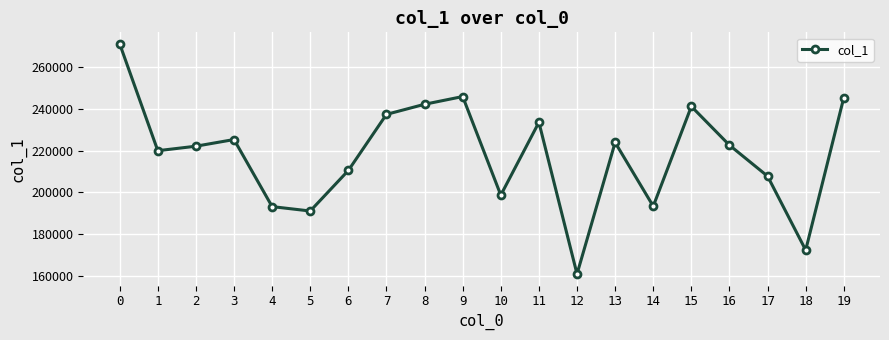

What is the approximate value at 7, to the nearest 10?

237410